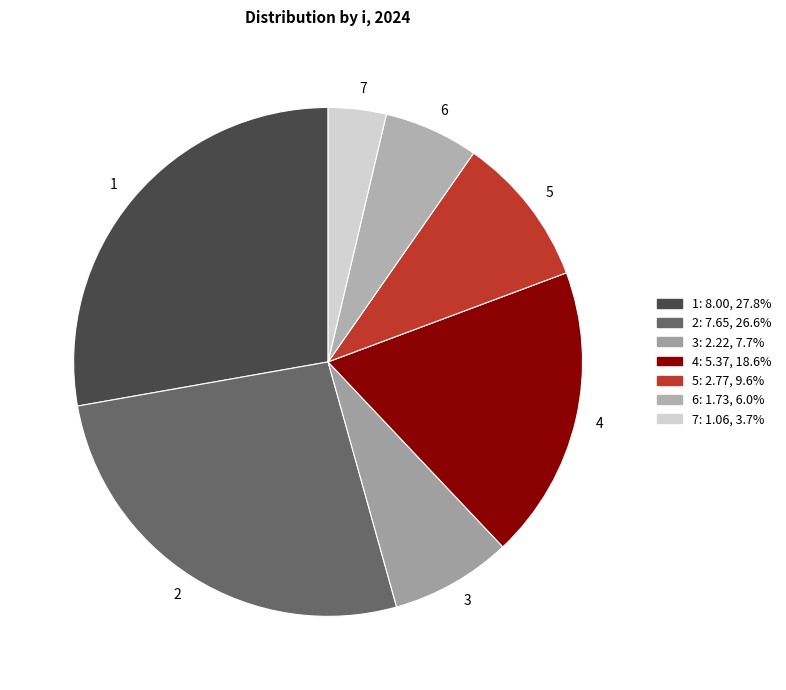

Between 4 and 6, which is larger?

4